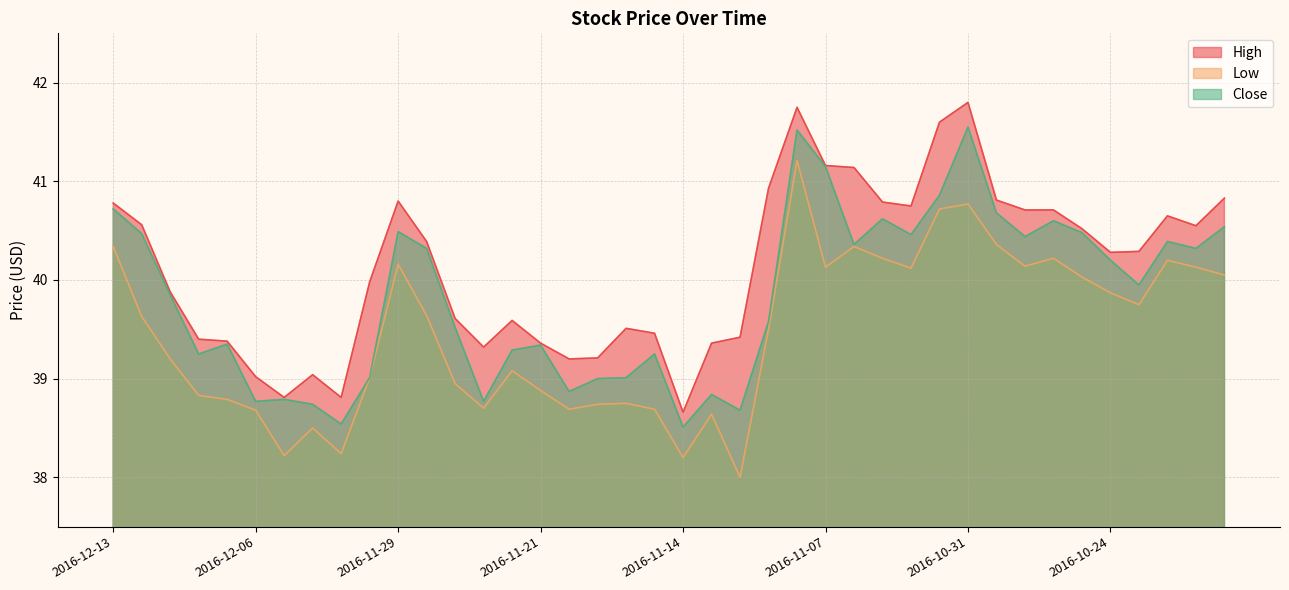

The Low series shows 38.7 at 2016-12-06. True or false?

True